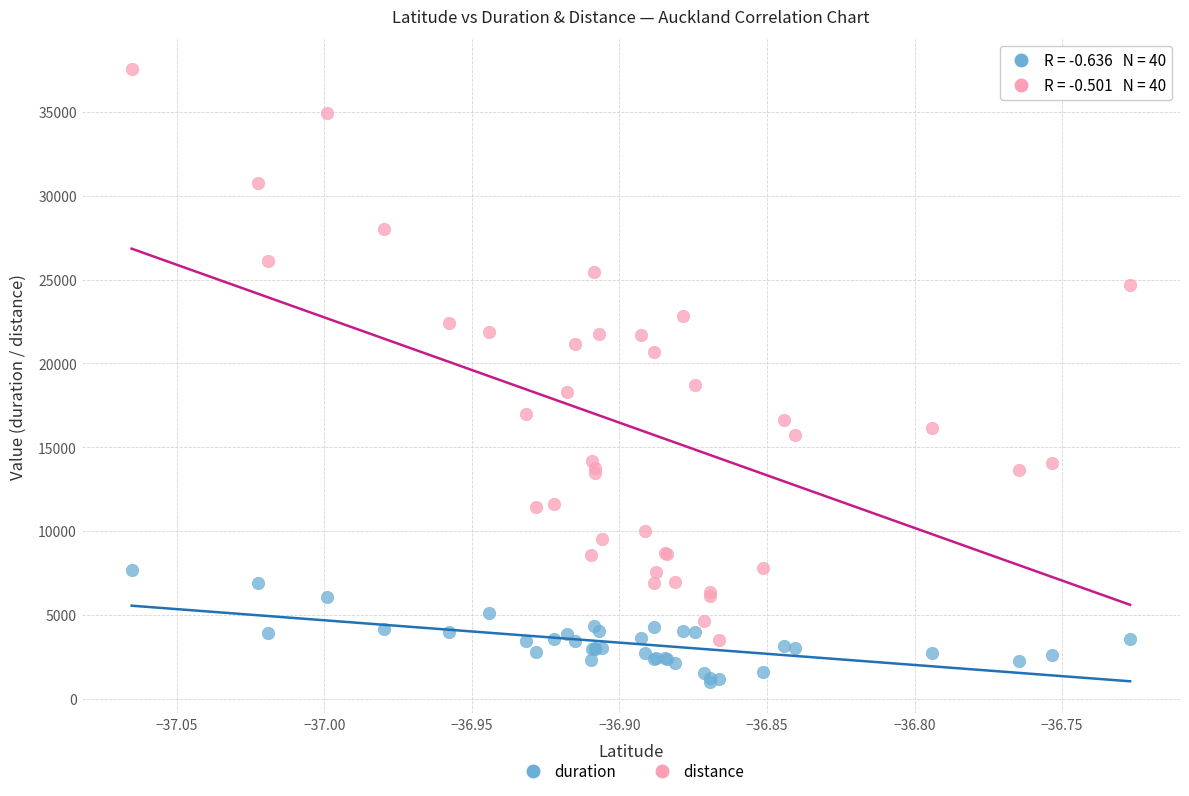

Which series reaches the maximum Y coordinate?

distance